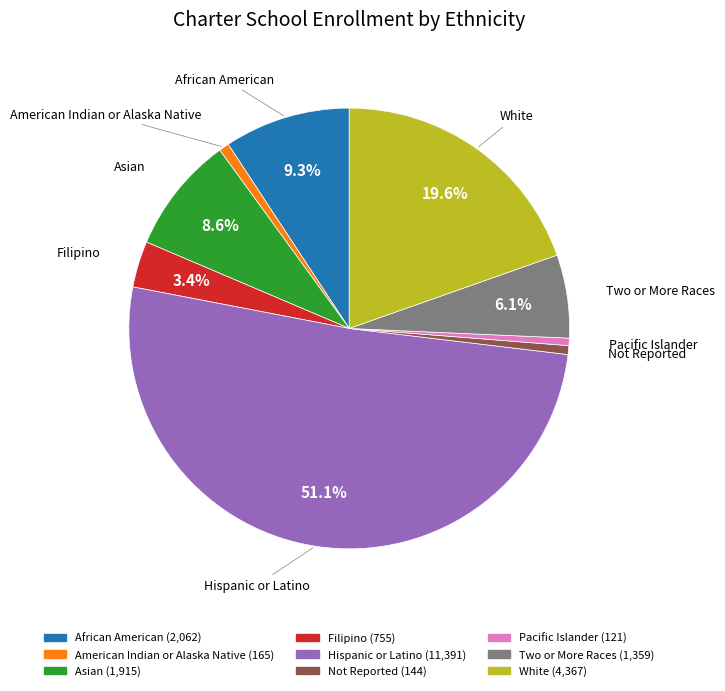

To the nearest percent, what portion does Pacific Islander represent?

1%